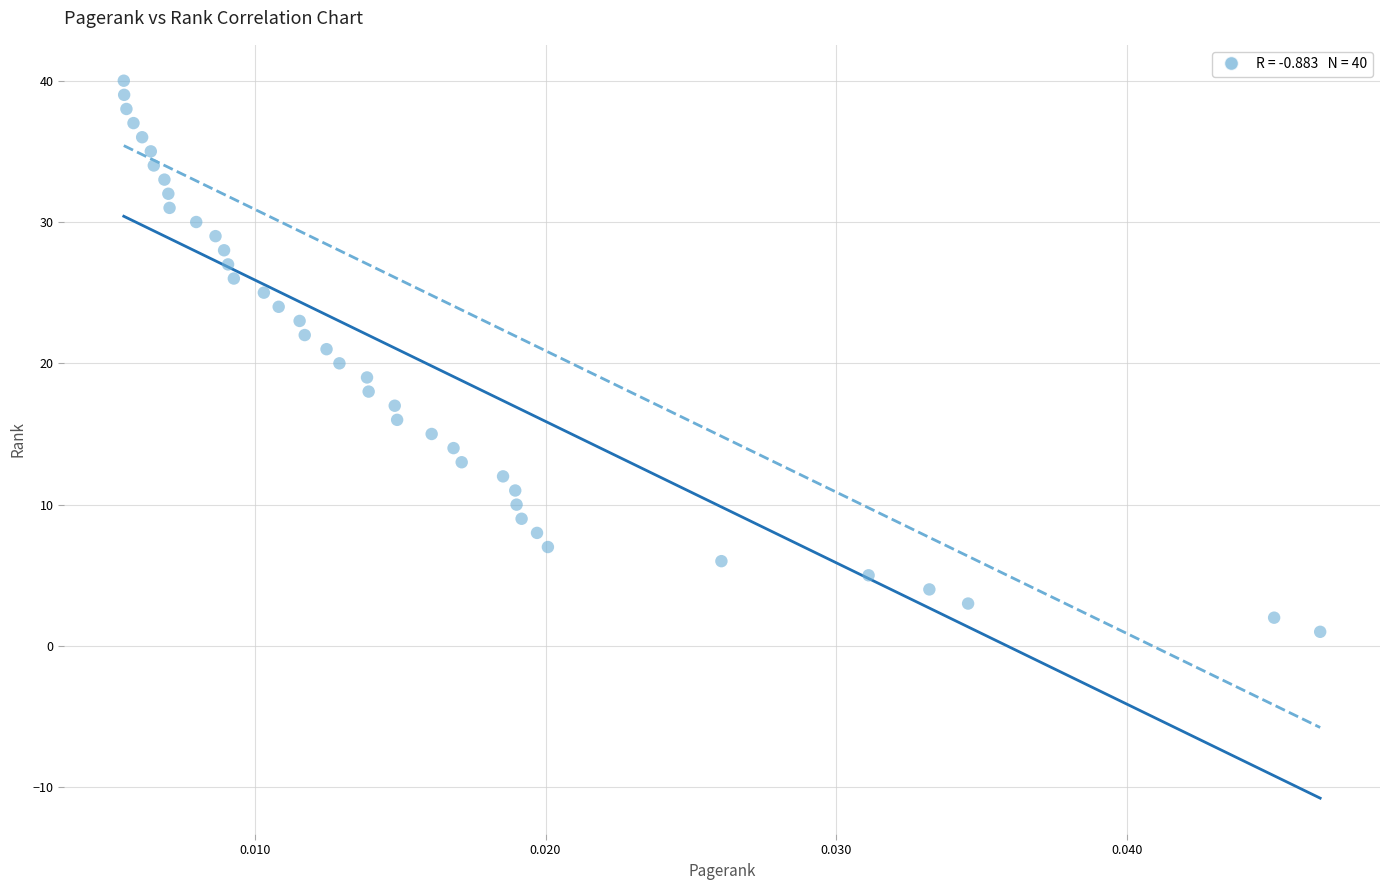

What is the range of Y values (max minus min)?

39